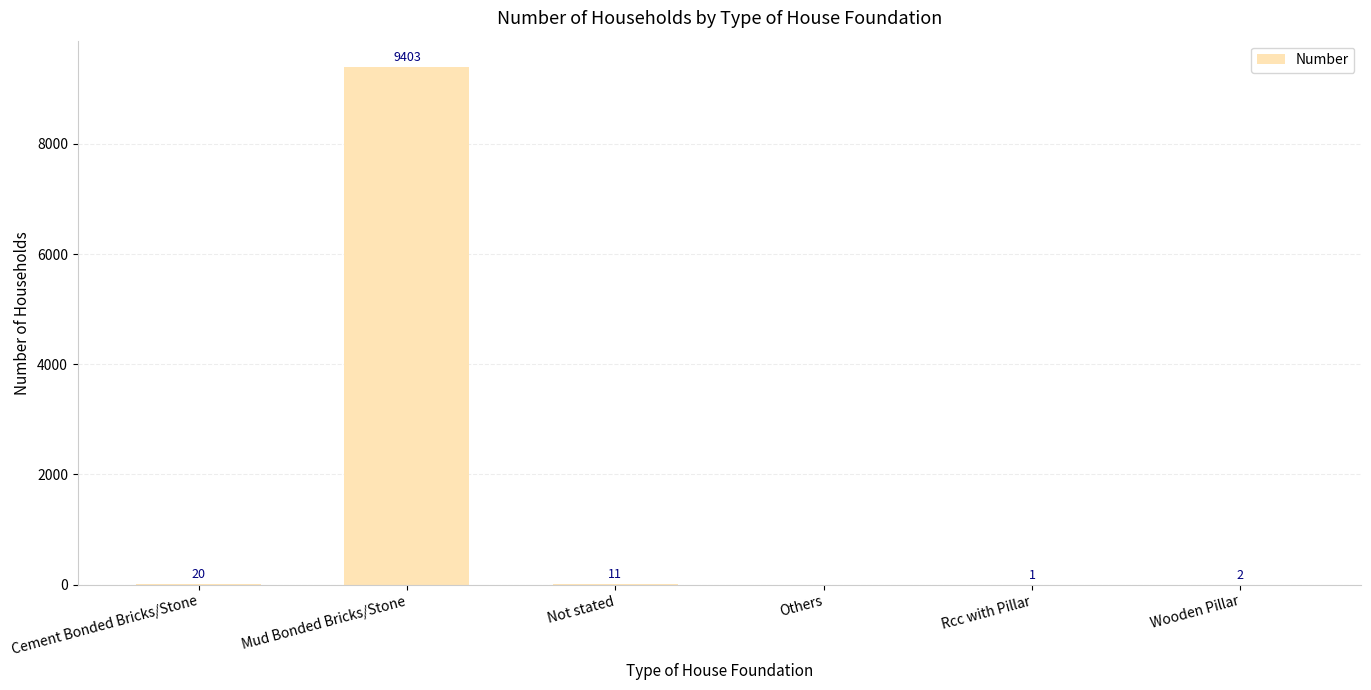

True or false: the data shows 9403 at Mud Bonded Bricks/Stone.

True